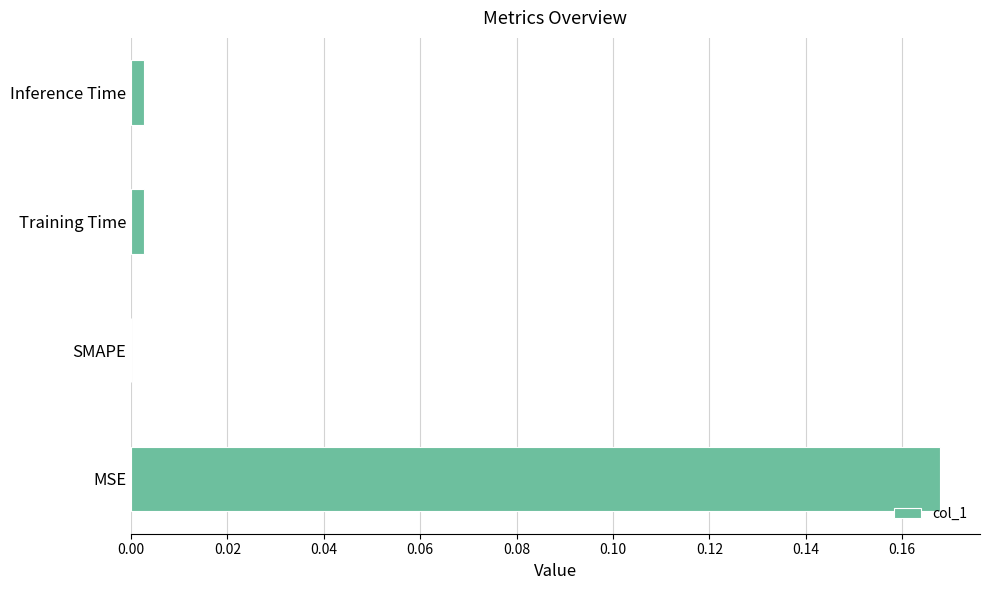

Which label corresponds to the largest value in the chart?

MSE